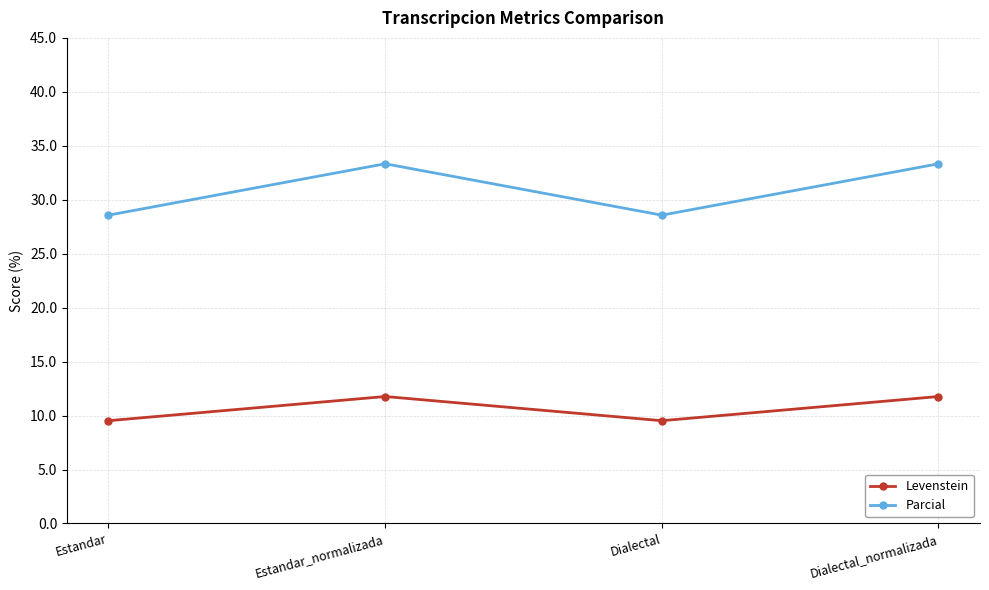

Is this an area chart (filled region under the line)?

No